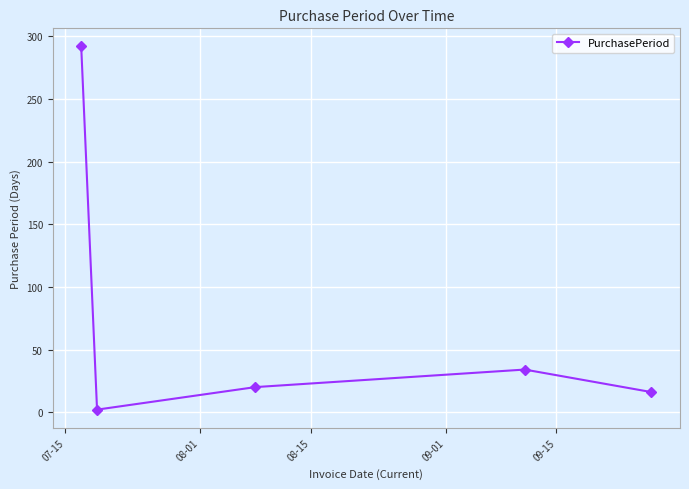

How many values are below 20?

2